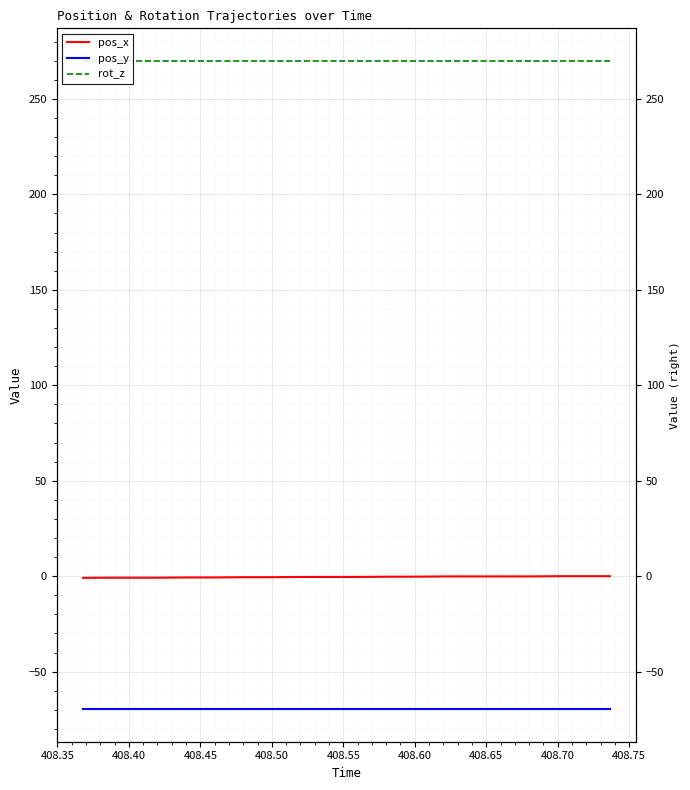

How many lines are shown in the chart?

3